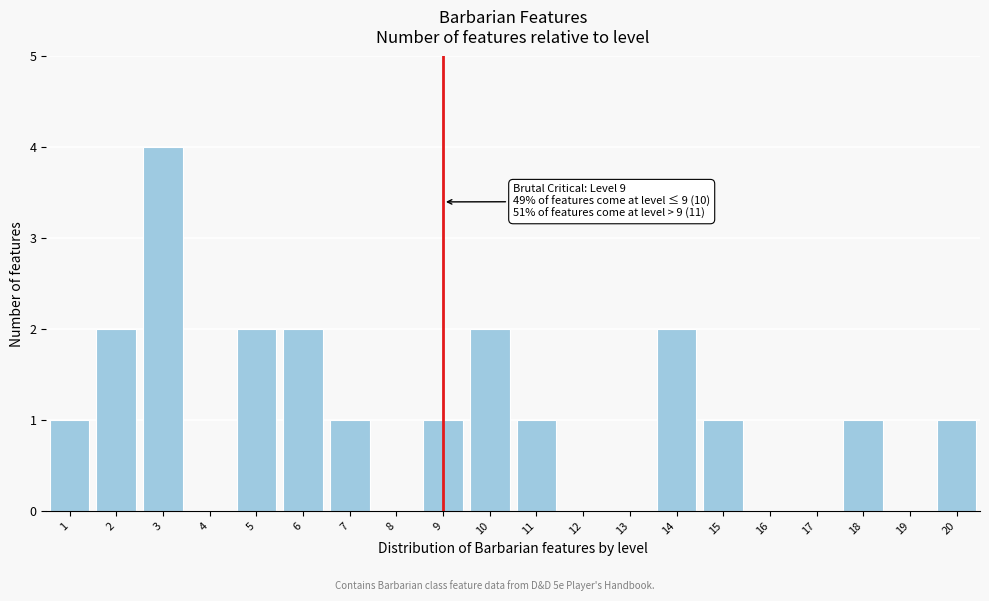

Reading right to left, extract all data points from this chart.

20=1	19=0	18=1	17=0	16=0	15=1	14=2	13=0	12=0	11=1	10=2	9=1	8=0	7=1	6=2	5=2	4=0	3=4	2=2	1=1